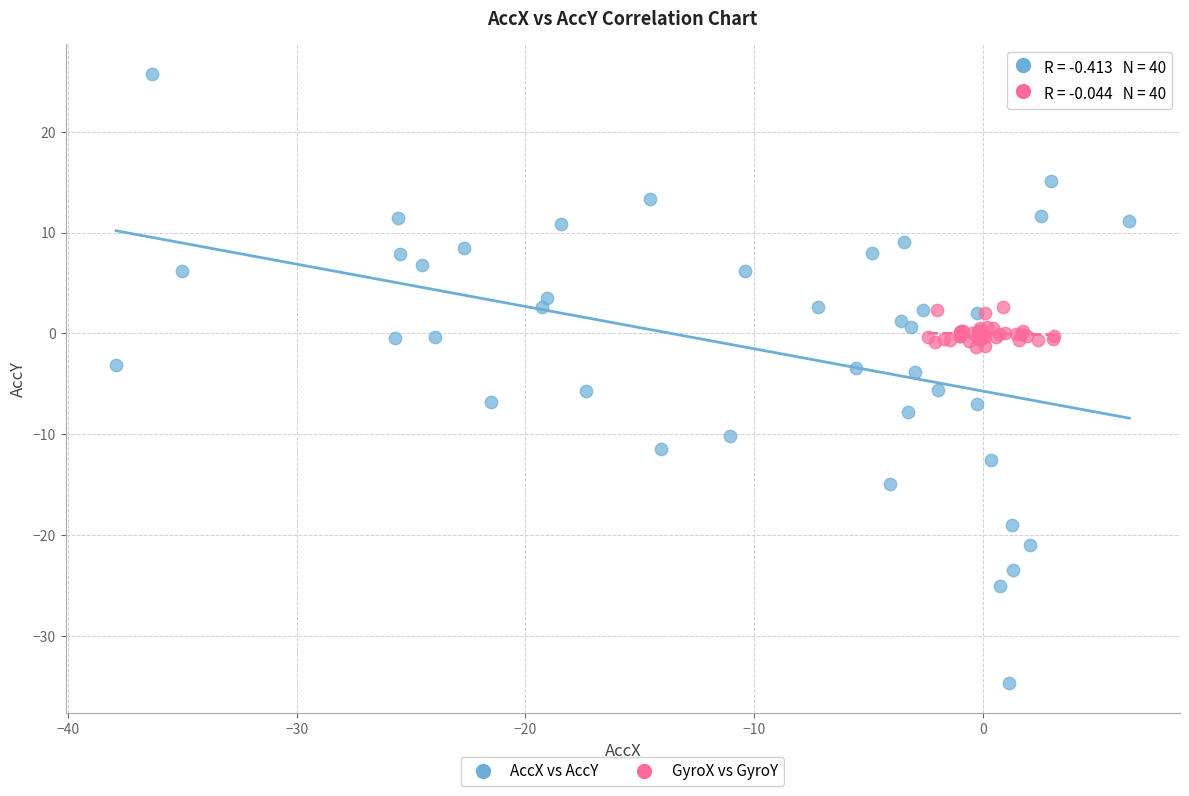

Which series reaches the minimum Y coordinate?

AccX vs AccY